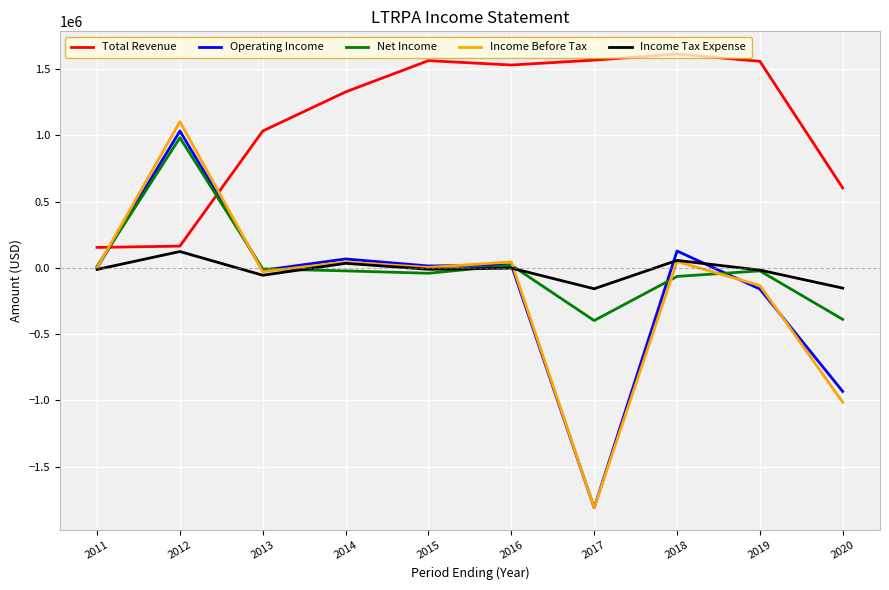

Count the number of data series in this chart.

5